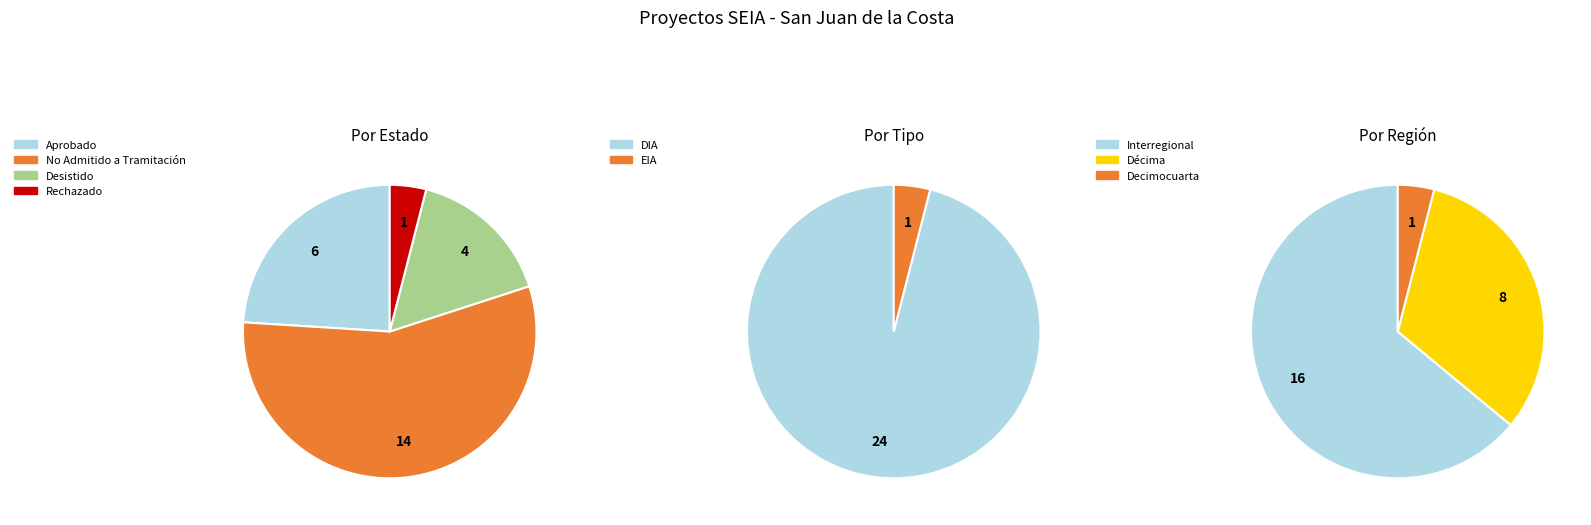

True or false: No Admitido a Tramitación accounts for 56% of the total.

True